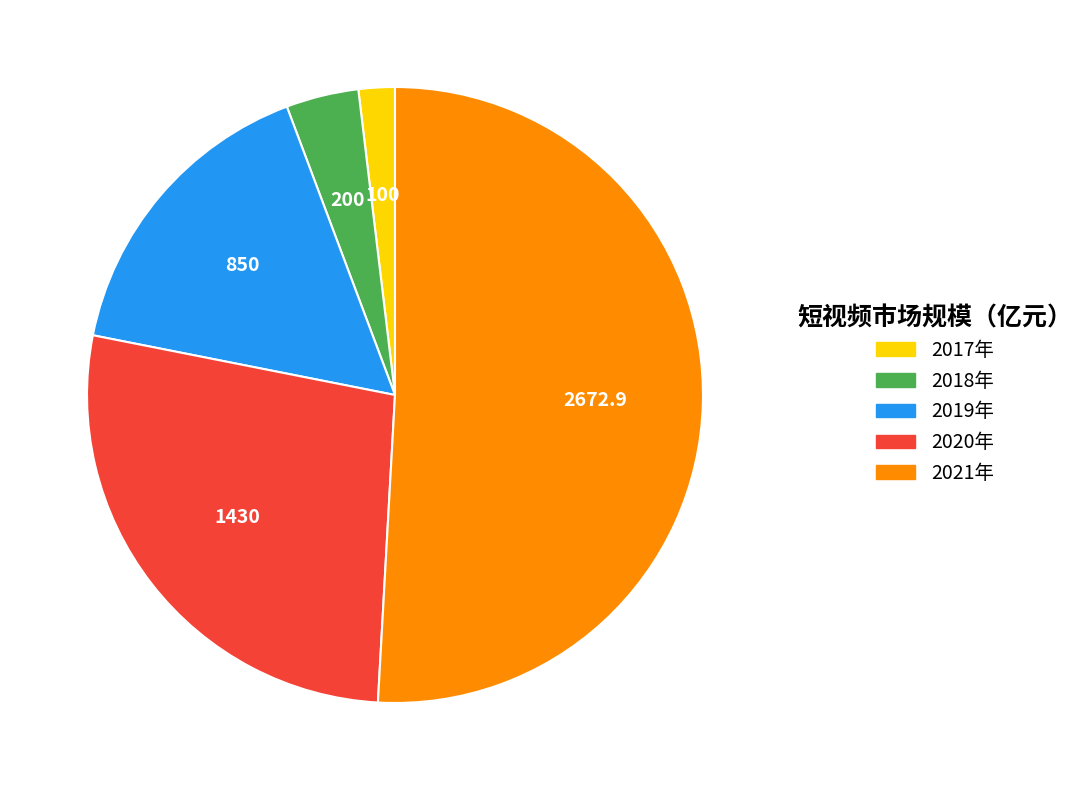

Rank the categories by value from lowest to highest.

2017年, 2018年, 2019年, 2020年, 2021年